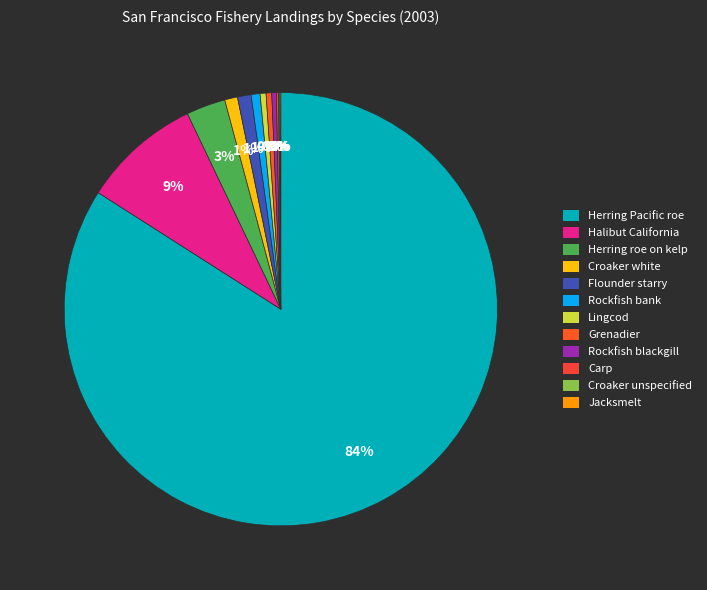

Is it true that Carp is 0% of the pie?

True